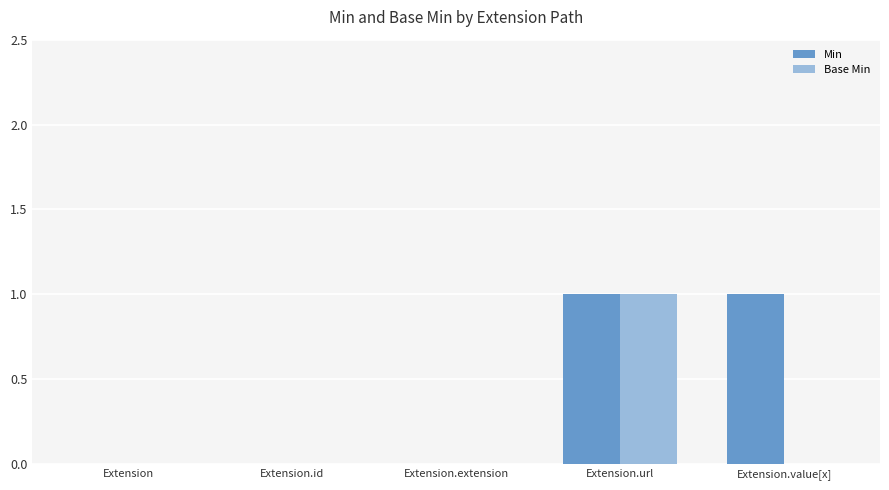

Reading right to left, what are all the values shown in this chart?

Min: 1	1	0	0	0
Base Min: 0	1	0	0	0